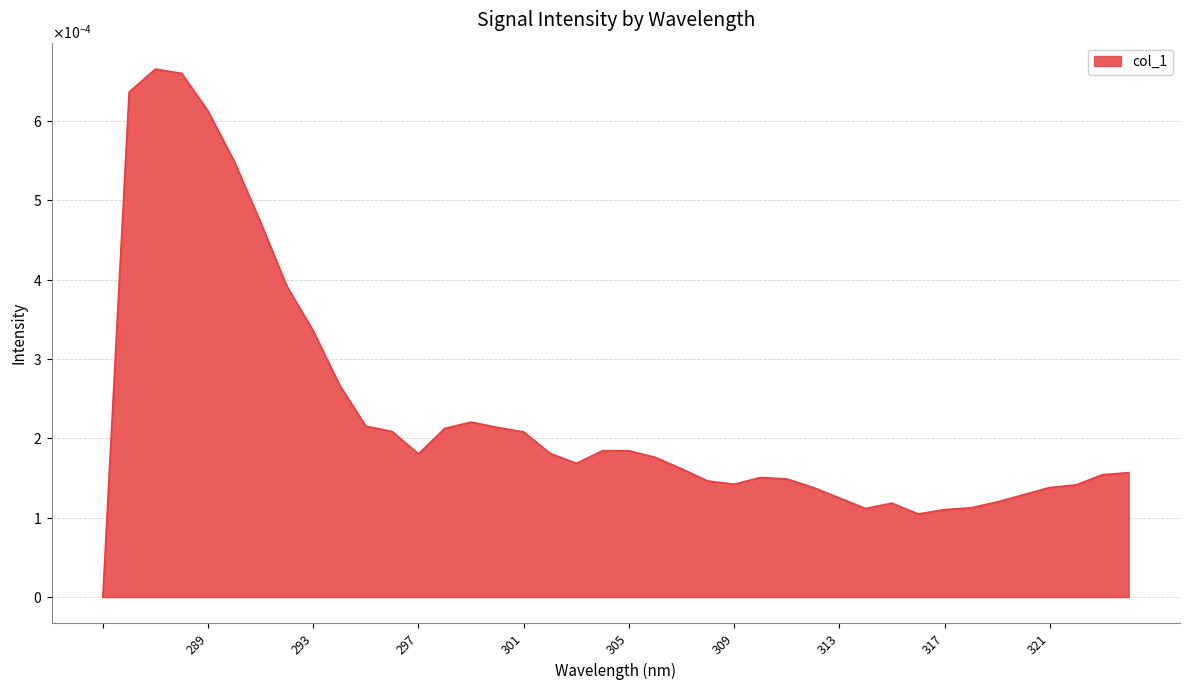

Does the chart display data point markers on the line(s)?

No